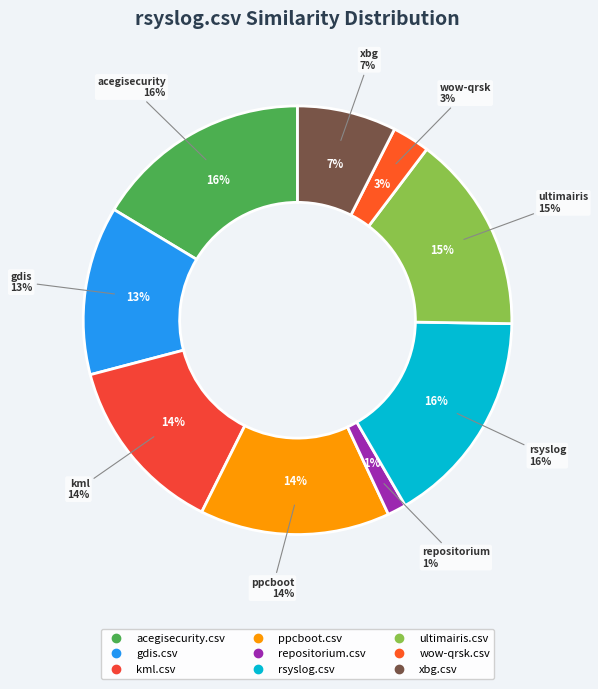

To the nearest percent, what percentage of the pie is wow-qrsk.csv?

3%